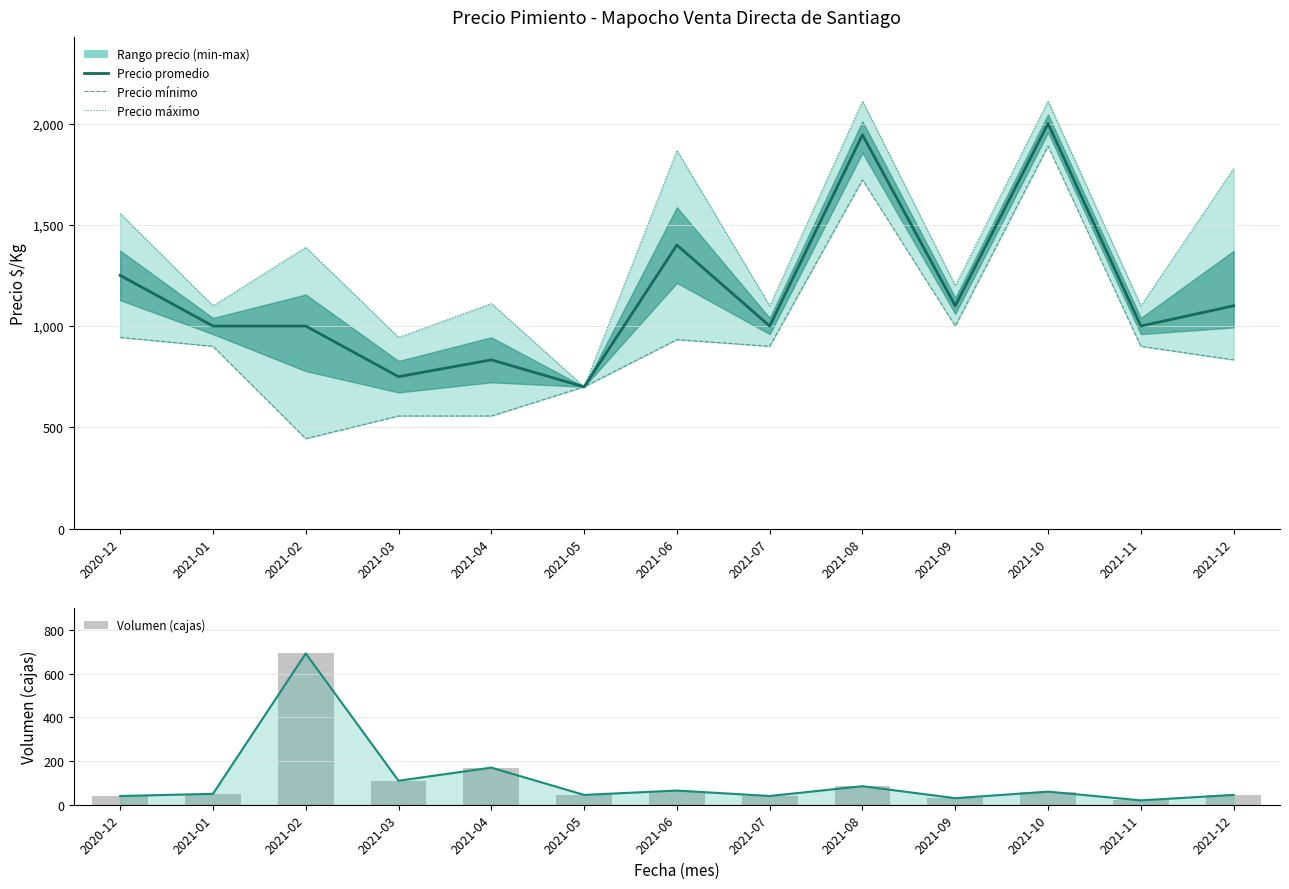

Does the chart contain any negative values?

No